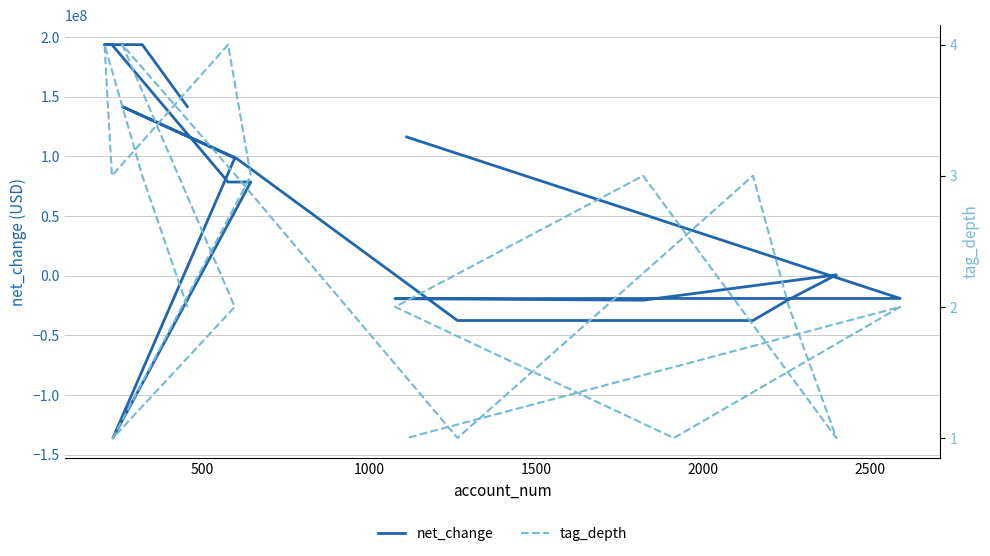

How many lines are shown in the chart?

2